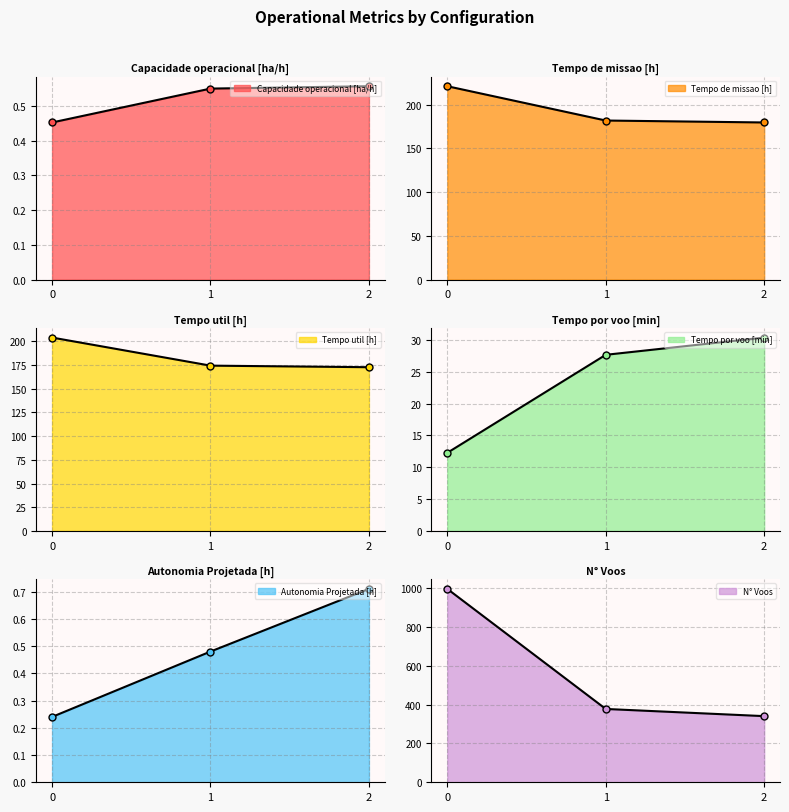

At 0, list the series in order from smallest to largest.

Autonomia Projetada [h], Capacidade operacional [ha/h], Tempo por voo [min], Tempo util [h], Tempo de missao [h], N° Voos